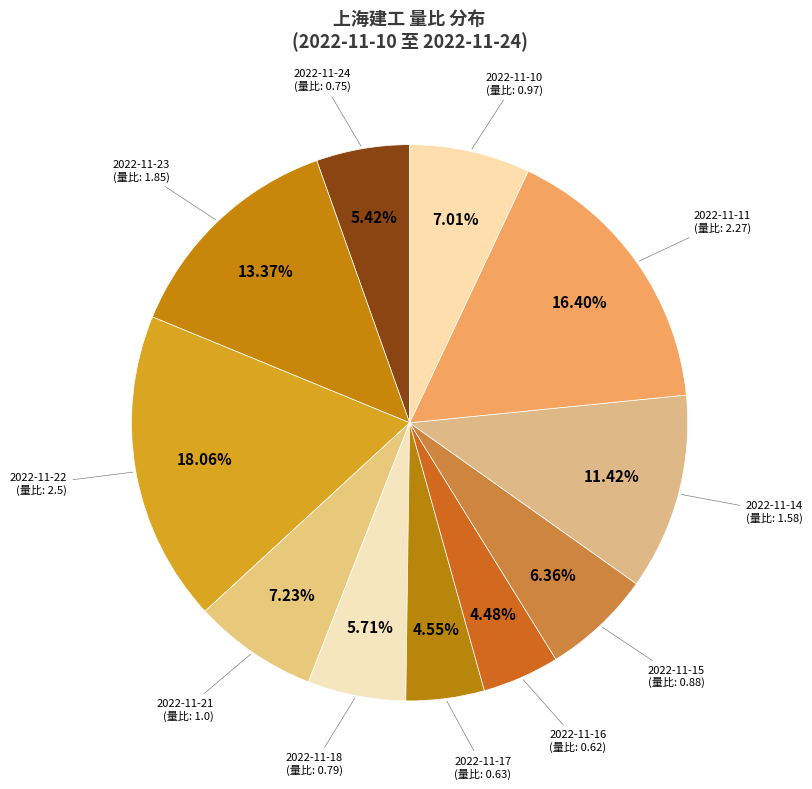

What is the largest slice in the pie chart?

2022-11-22